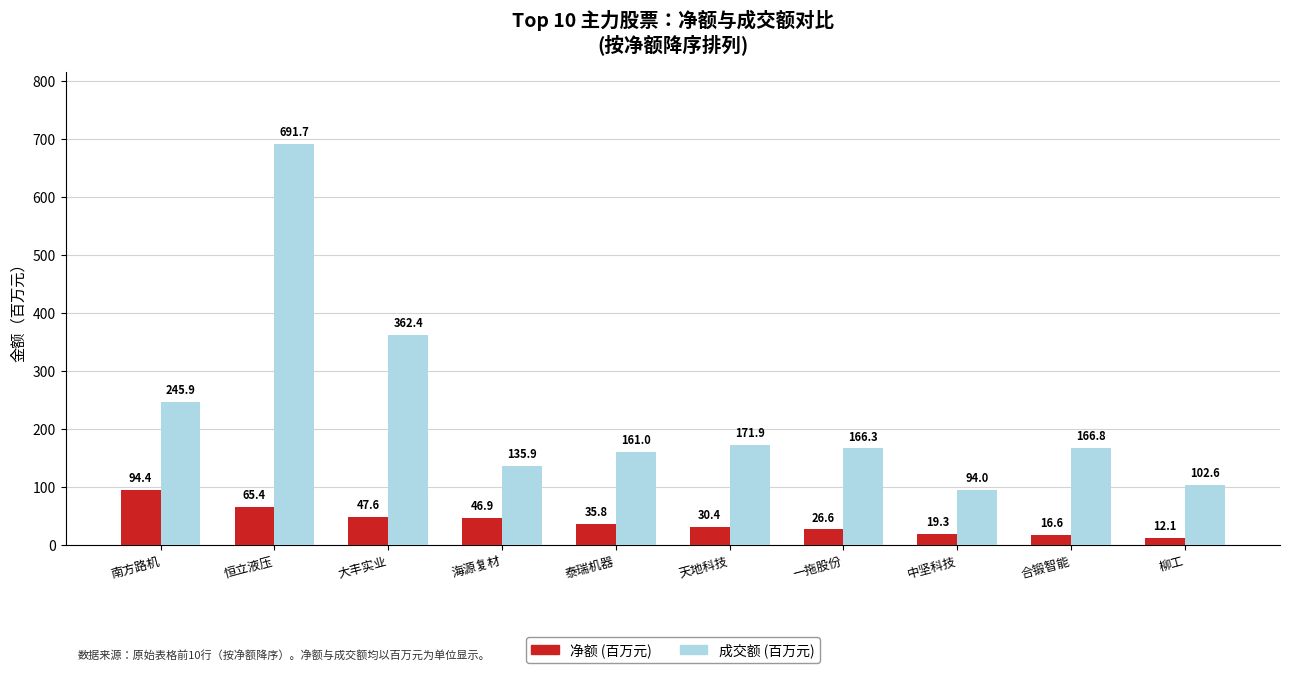

What is the difference between the maximum and minimum values in the 成交额 (百万元) series?

597.7